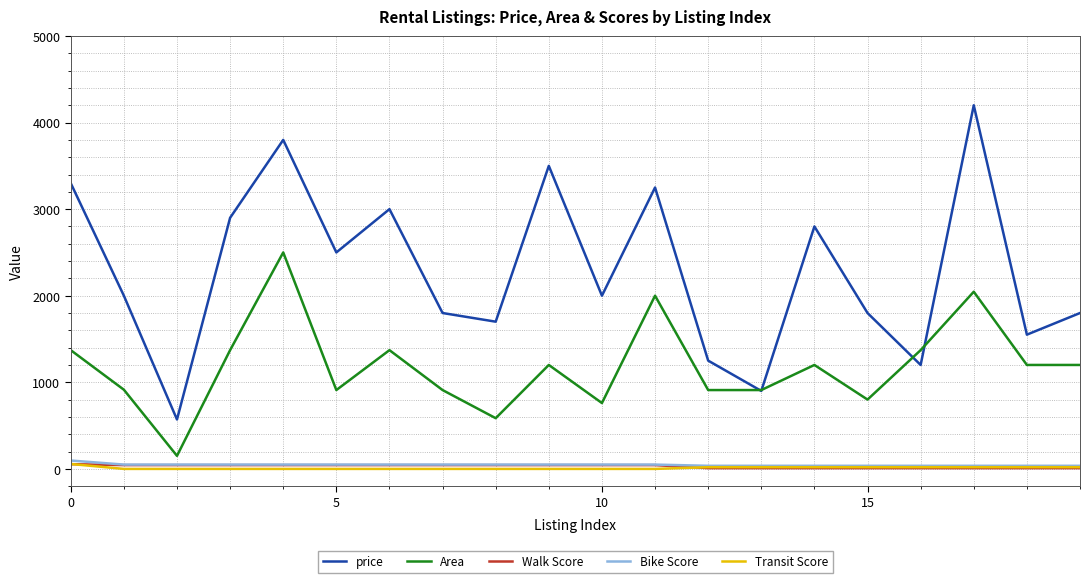

True or false: Transit Score and price cross at least once.

False